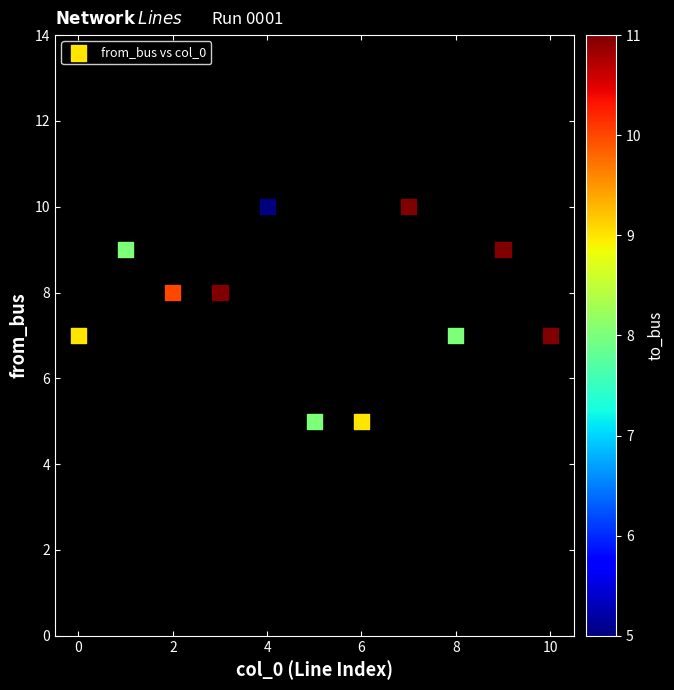

What is the range of Y values (max minus min)?

5